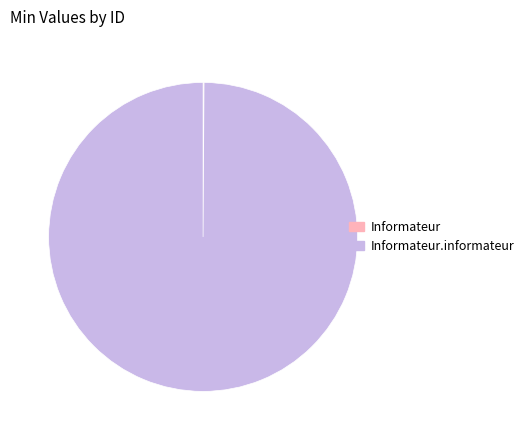

Does any single category account for the majority?

Yes